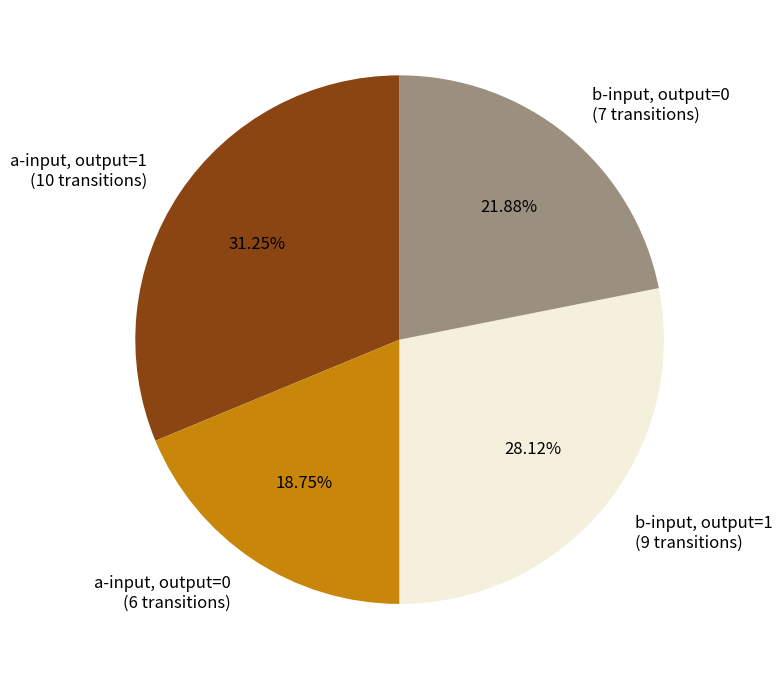

Rank the categories by value from highest to lowest.

a-input, output=1 (10 transitions), b-input, output=1 (9 transitions), b-input, output=0 (7 transitions), a-input, output=0 (6 transitions)